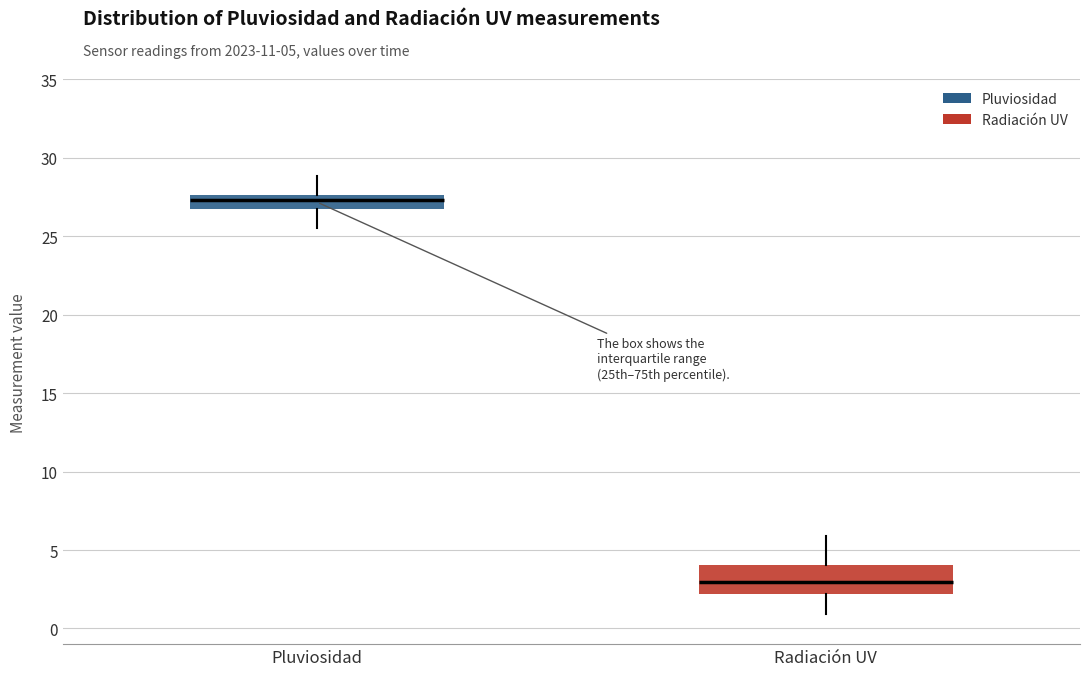

Reading left to right, read every box against the y-axis: the position of its median line, the range the box covers, and the ends of its whiskers. The values are not printed on the chart, so give them approximately, as read against the axis.

Pluviosidad: median 27.5 (inside the box), box 26.5 to 27.5, whiskers 25.5 to 29.0
Radiación UV: median 3.0, box 2.0 to 4.0, whiskers 1.0 to 6.0